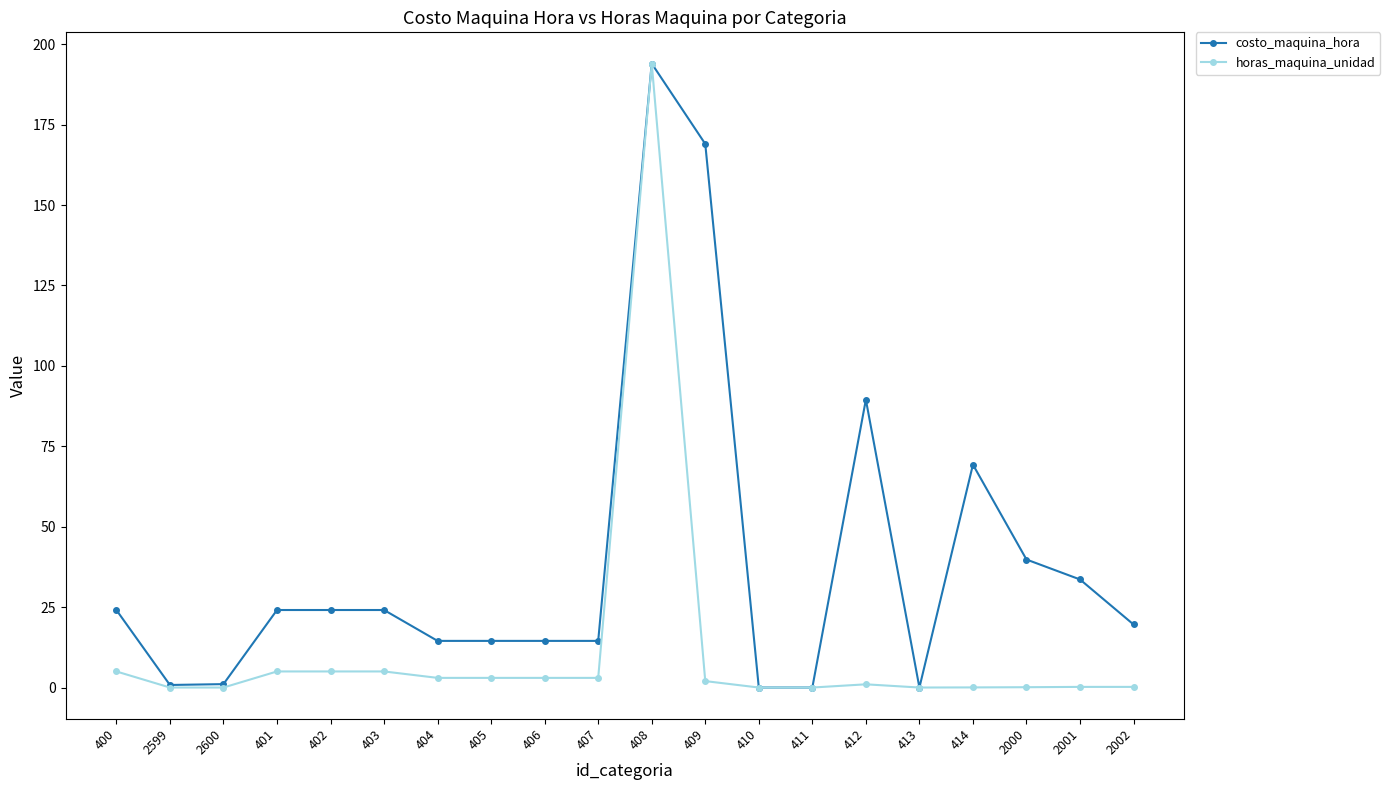

True or false: costo_maquina_hora has more than 1 interior local peaks.

True